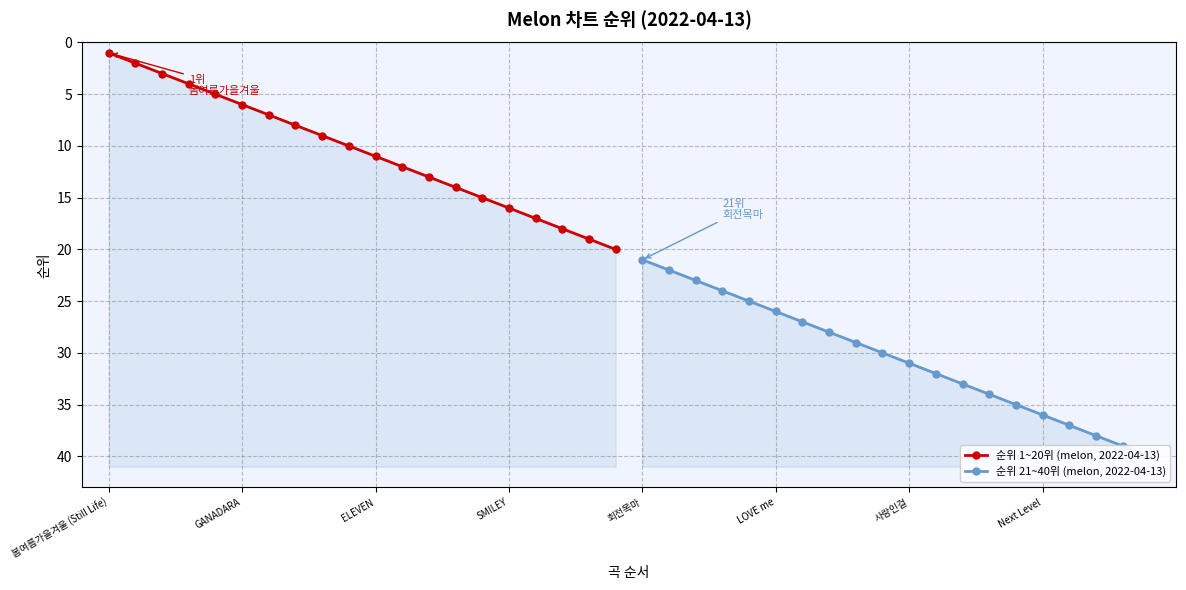

At how many categories does at least one series exceed 23?

17